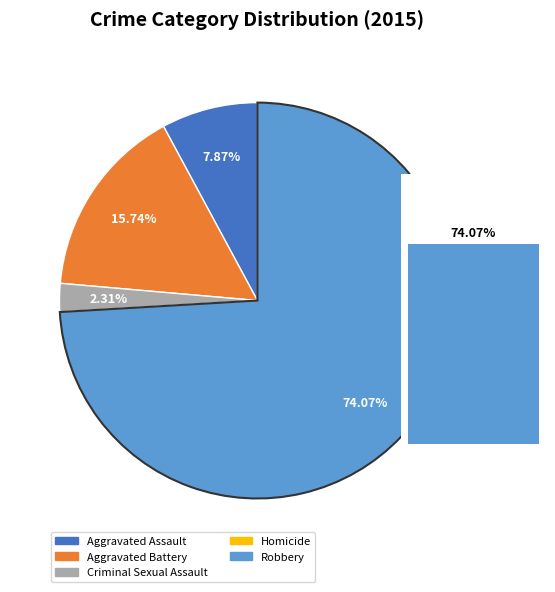

Is 8 the majority of the pie?

No